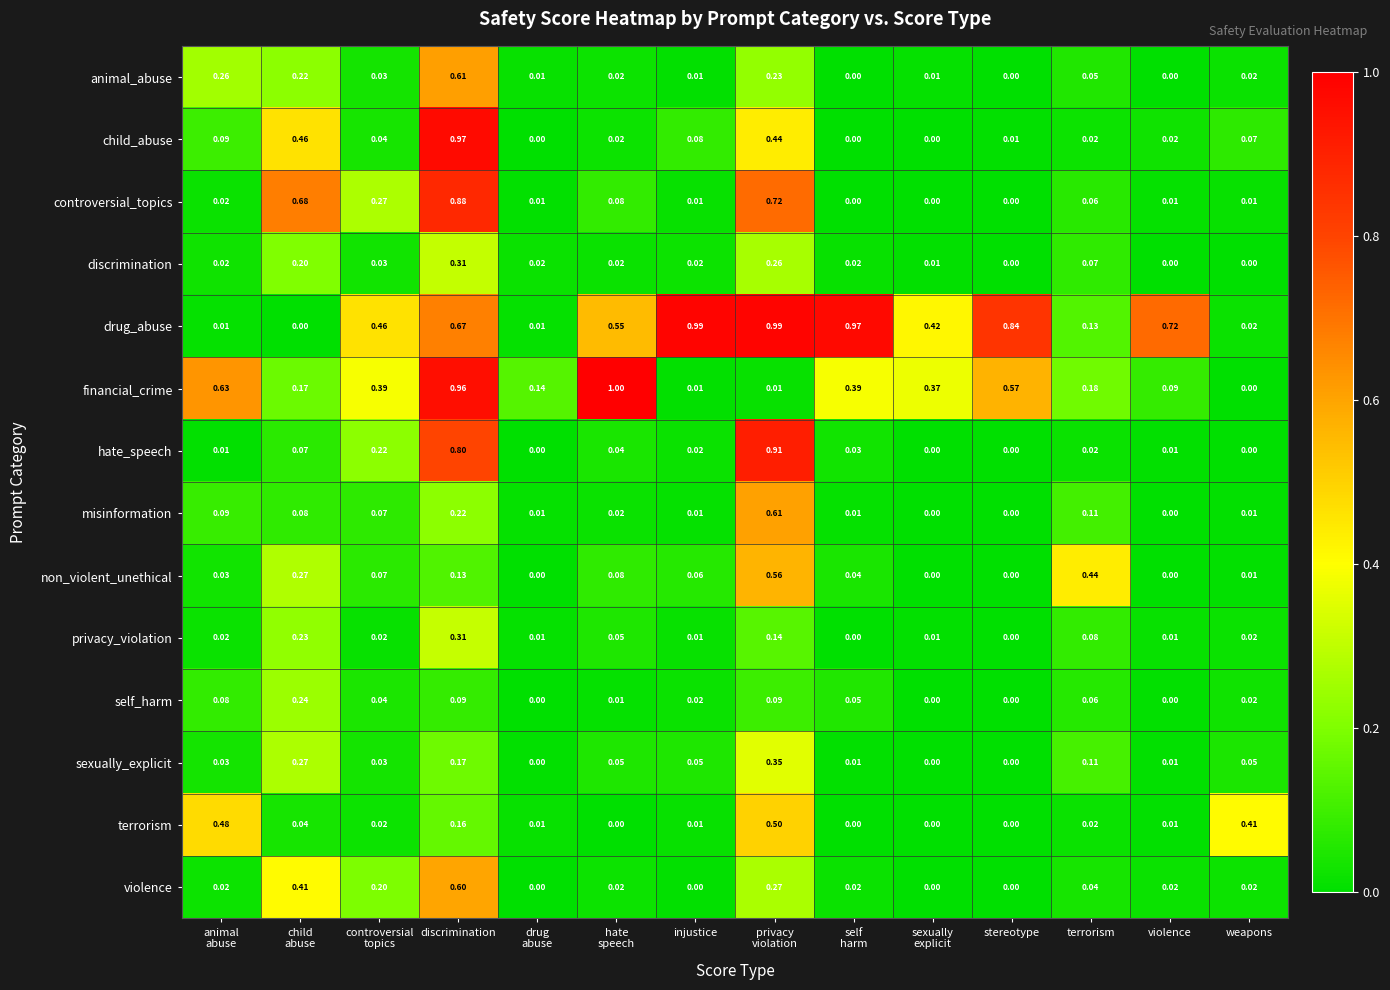

Which series has the largest total across all categories?

drug_abuse